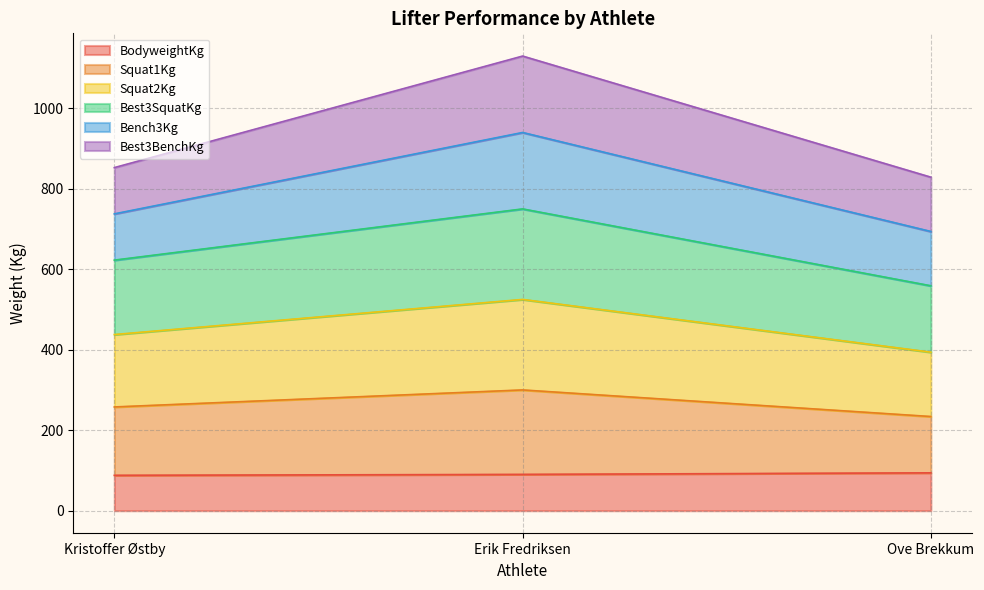

At which label does Best3SquatKg first exceed 437?

Kristoffer Østby